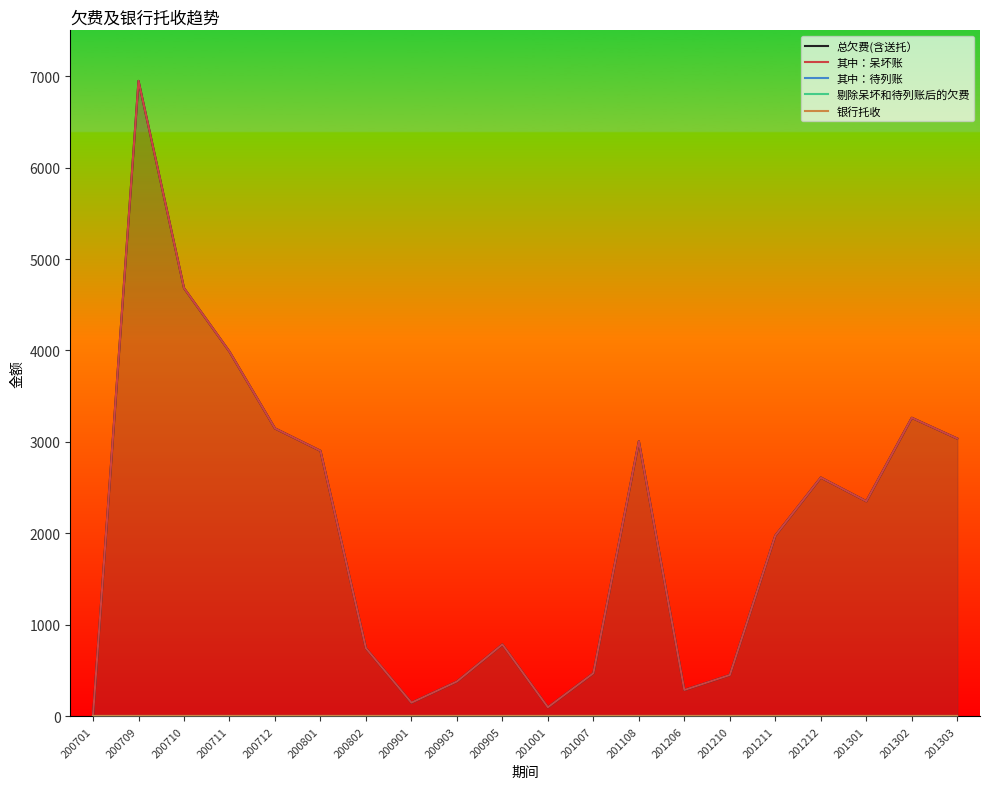

True or false: 银行托收 has more than 2 points higher than both neighbors.

False